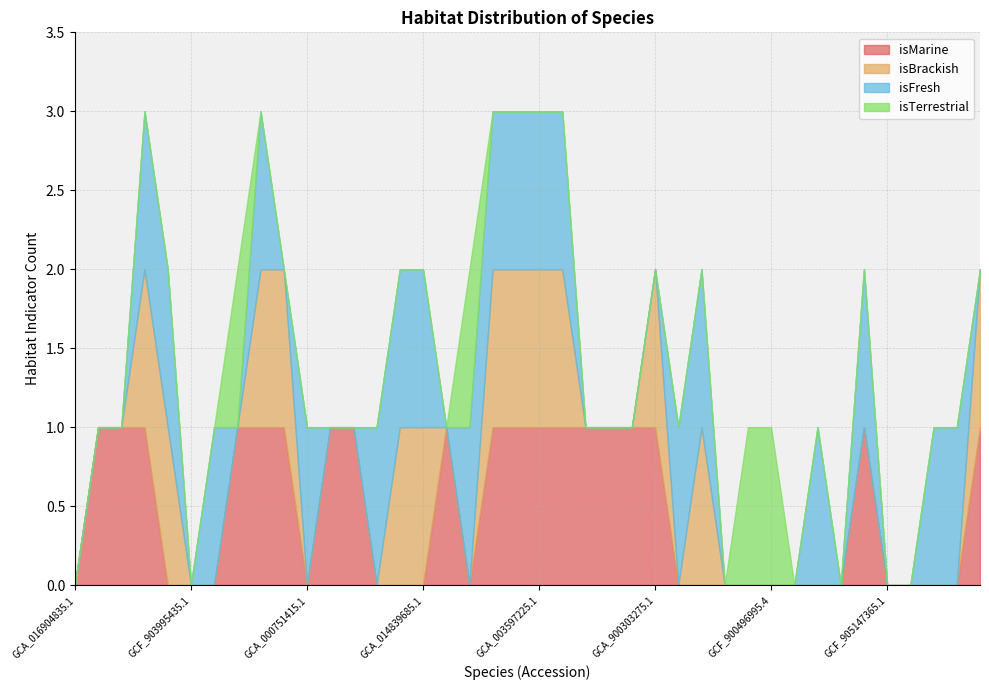

Which series has the largest total across all categories?

isMarine